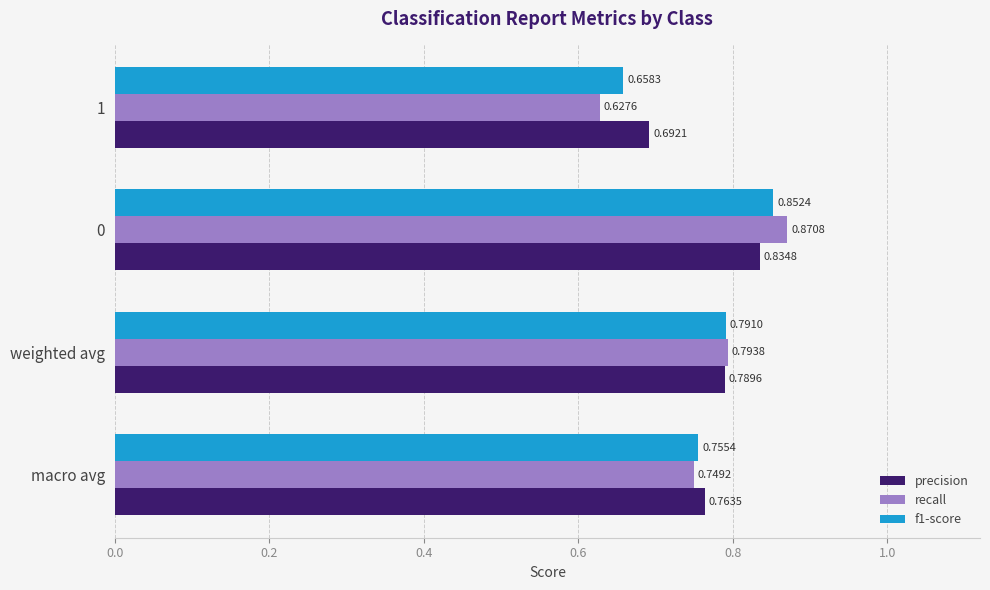

Rank the categories by recall value from lowest to highest.

1, macro avg, weighted avg, 0